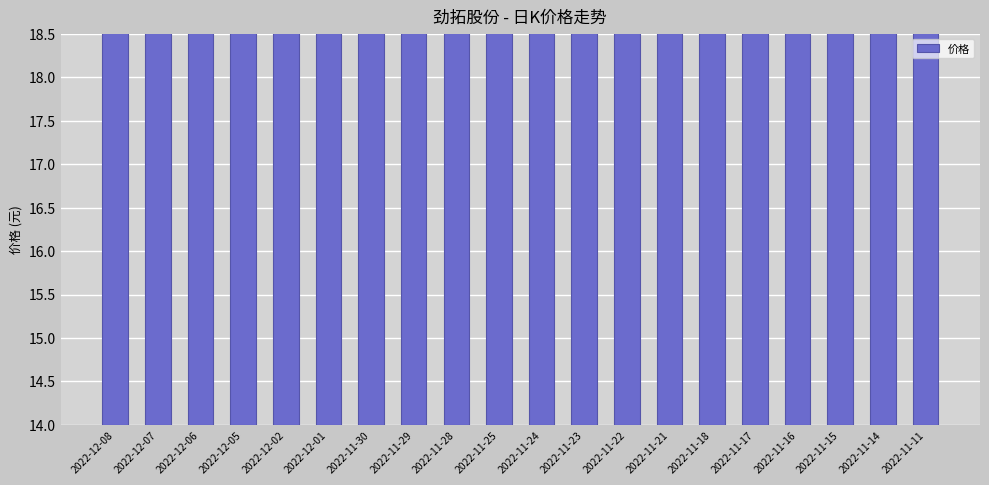

List the labels in order of value, smallest first.

2022-11-28, 2022-11-25, 2022-12-08, 2022-11-29, 2022-11-30, 2022-12-01, 2022-12-02, 2022-12-06, 2022-11-24, 2022-12-07, 2022-12-05, 2022-11-23, 2022-11-22, 2022-11-17, 2022-11-14, 2022-11-16, 2022-11-18, 2022-11-21, 2022-11-11, 2022-11-15